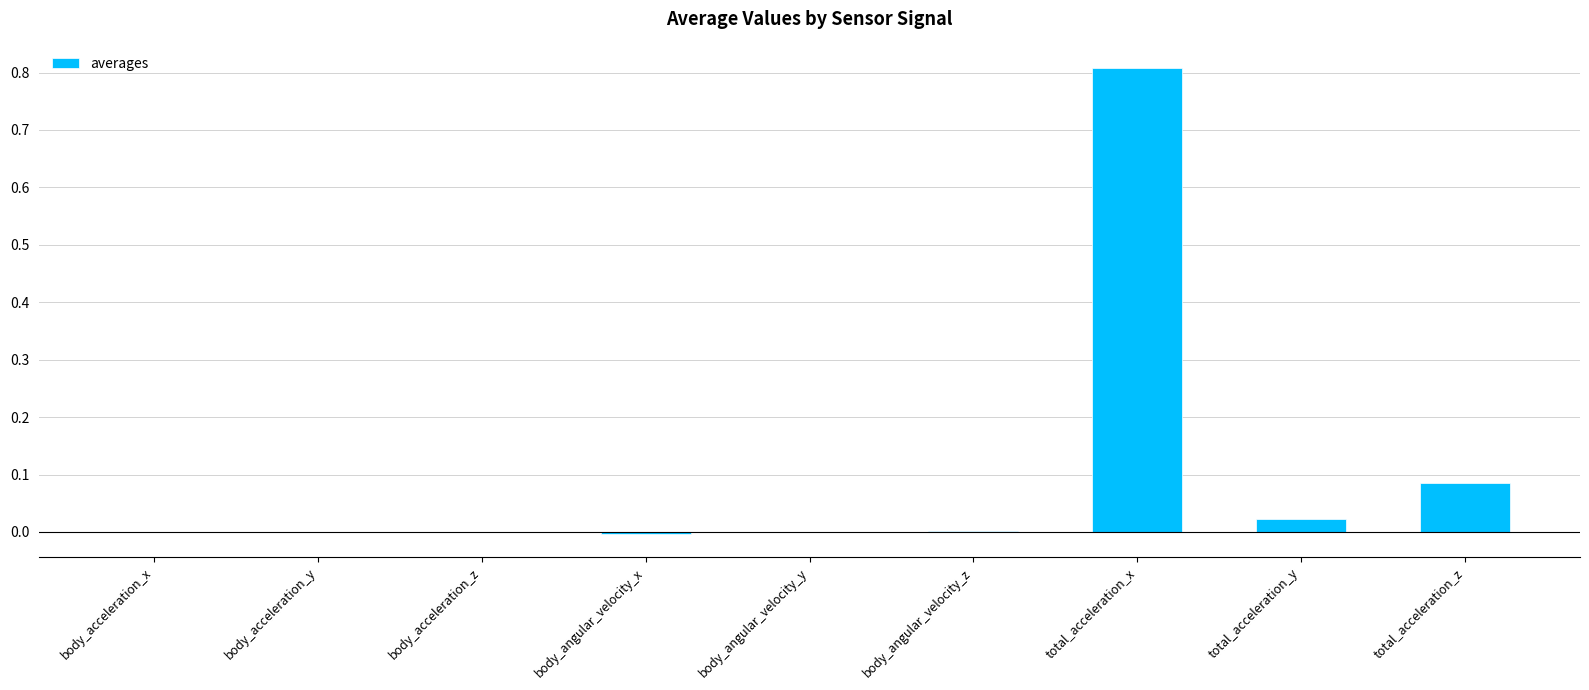

True or false: the data shows 0.0 at total_acceleration_y.

True